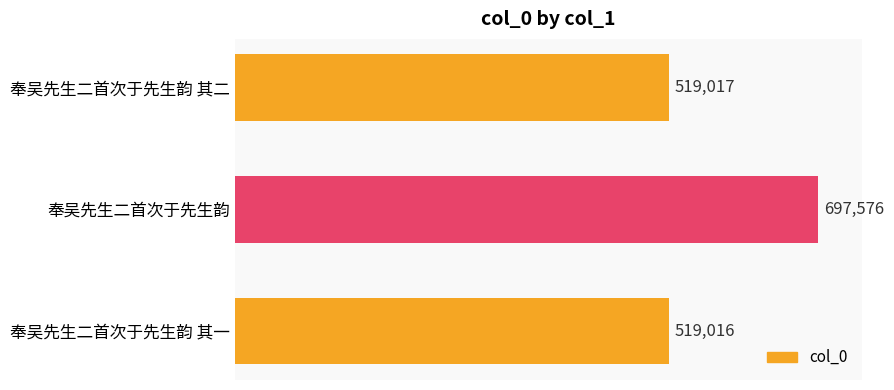

Rank the categories by value from highest to lowest.

奉吴先生二首次于先生韵, 奉吴先生二首次于先生韵 其二, 奉吴先生二首次于先生韵 其一